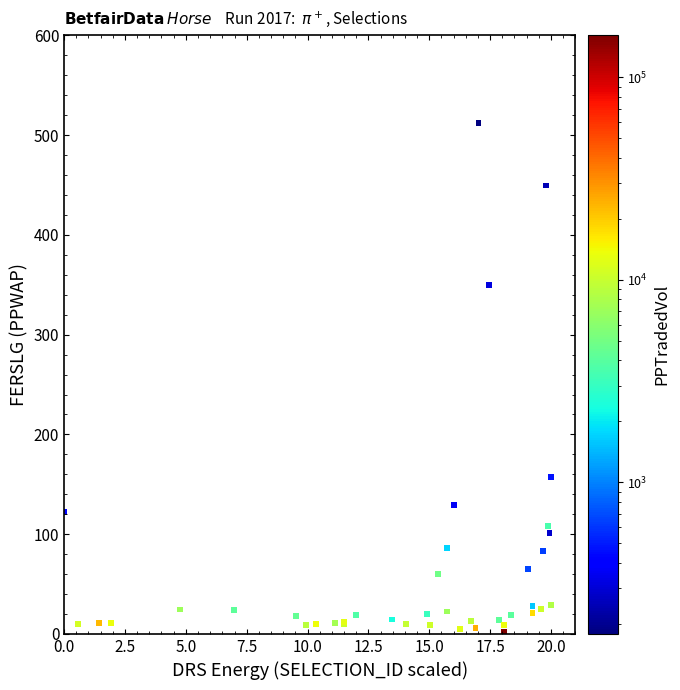

What Y value in the scatter plot is closest to 257?

349.7